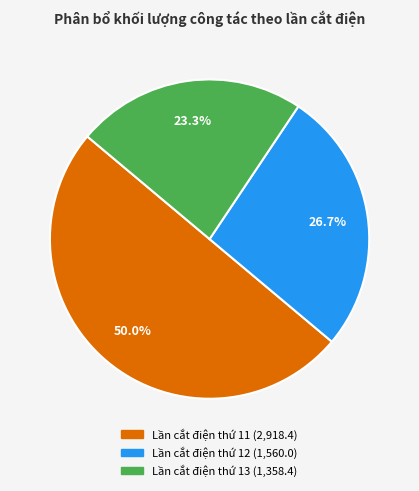

How much of the chart is everything except Lần cắt điện thứ 11?

50.0%